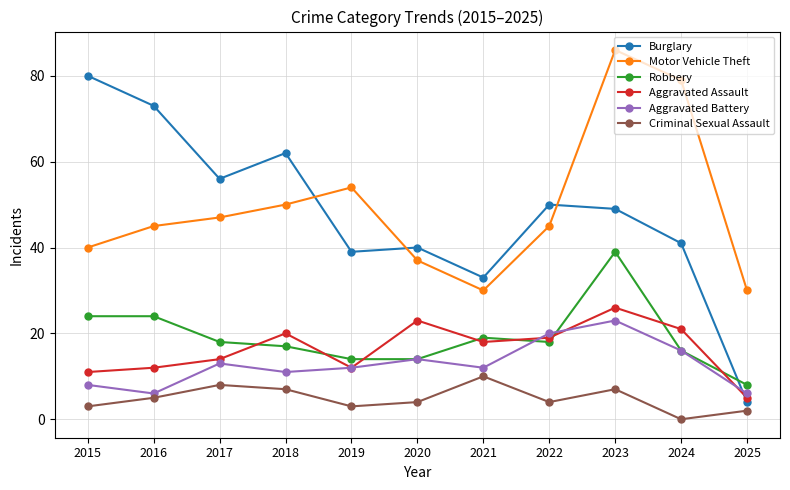

True or false: Criminal Sexual Assault has a value of 2 at 2016.

False